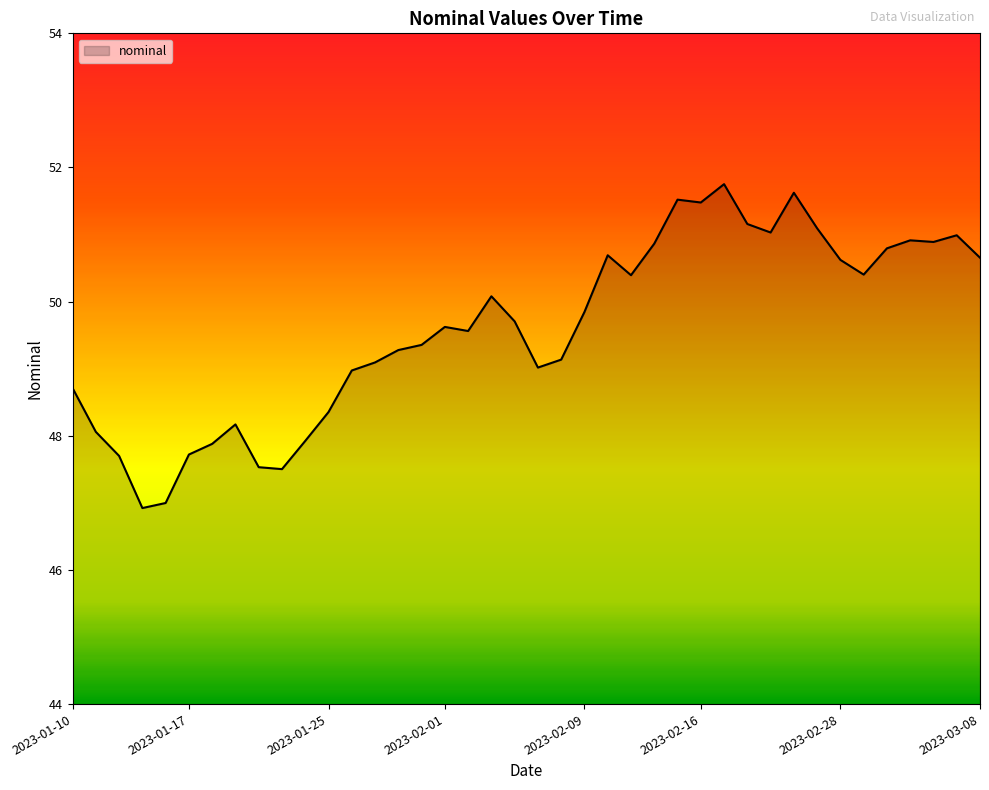

What is the difference between the maximum and minimum values?

4.8